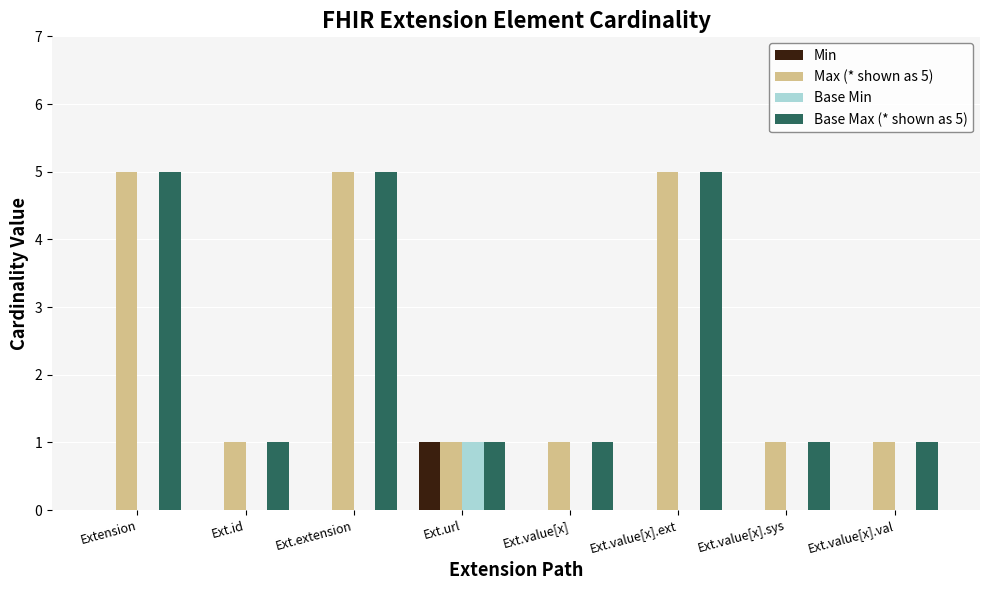

What is the total value across all series at Ext.value[x]?

2